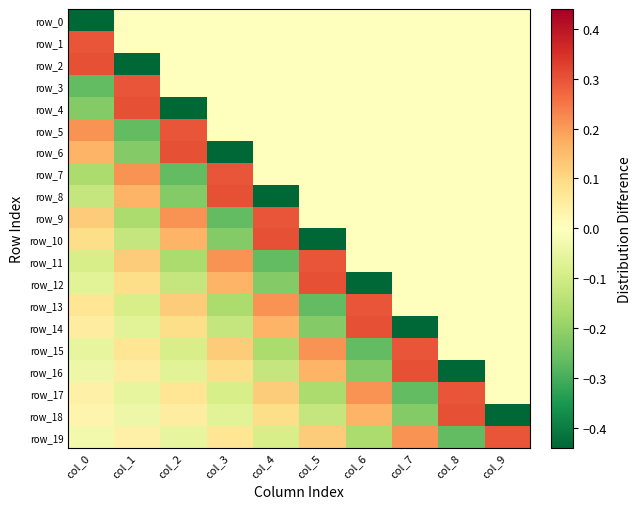

At which label does row_11 first exceed 0?

col_1